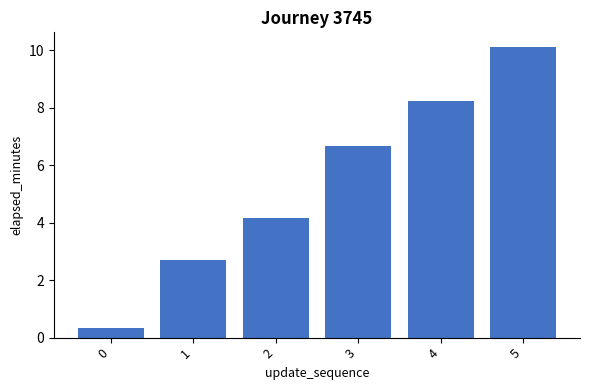

What is the difference between the values at 5 and 2?

6.0